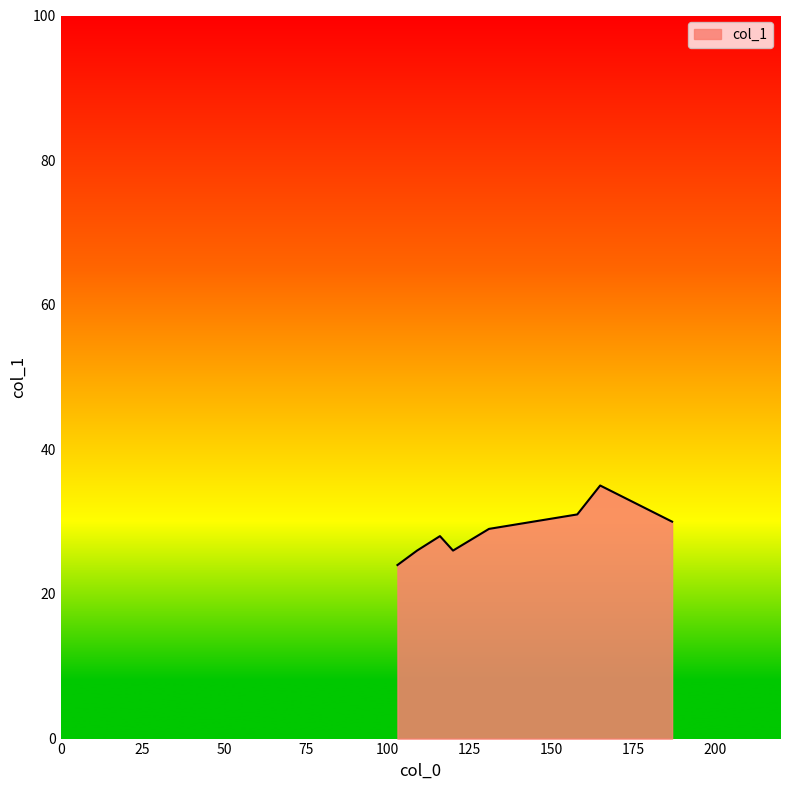

What is the maximum value shown in the chart?

35